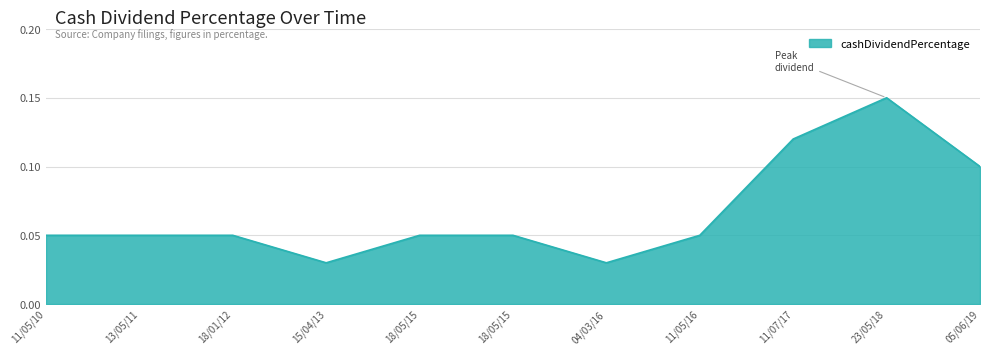

At which category does the chart reach its minimum across all series?

15/04/13